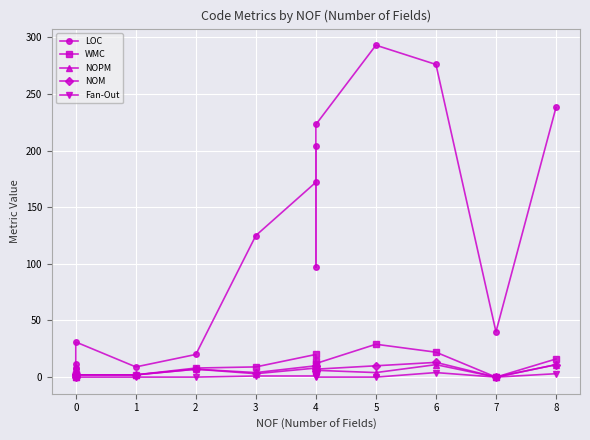

Reading left to right, list all the values displayed in this chart.

LOC: 7	12	8	31	9	20	125	172	204	97	223	293	276	40	238
WMC: 2	3	0	2	2	8	9	20	14	5	12	29	22	0	16
NOPM: 2	3	0	2	2	7	3	8	10	5	6	4	11	0	11
NOM: 2	3	0	2	2	7	4	10	10	5	7	10	13	0	11
Fan-Out: 0	0	0	0	0	0	1	1	2	1	0	0	4	0	3